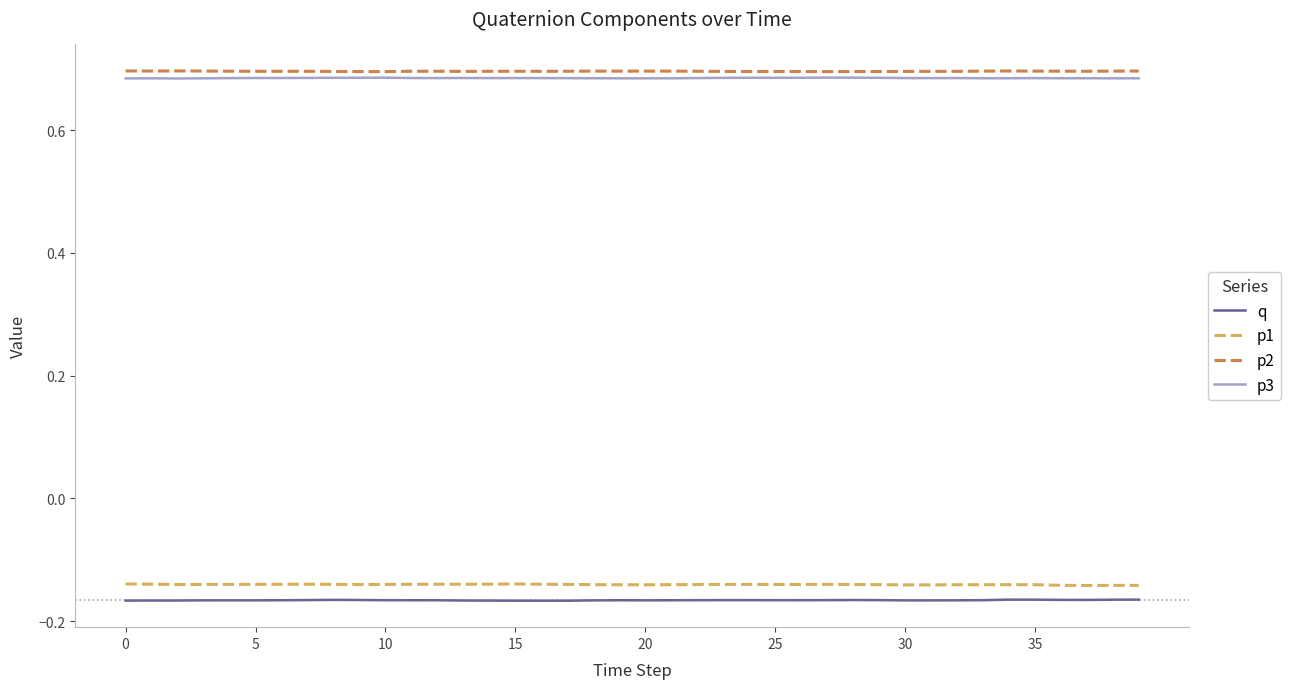

True or false: q and p3 intersect in this chart.

False